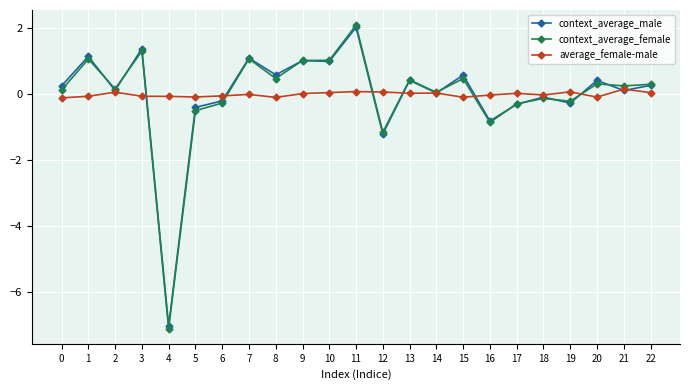

At how many categories does at least one series exceed -2?

23